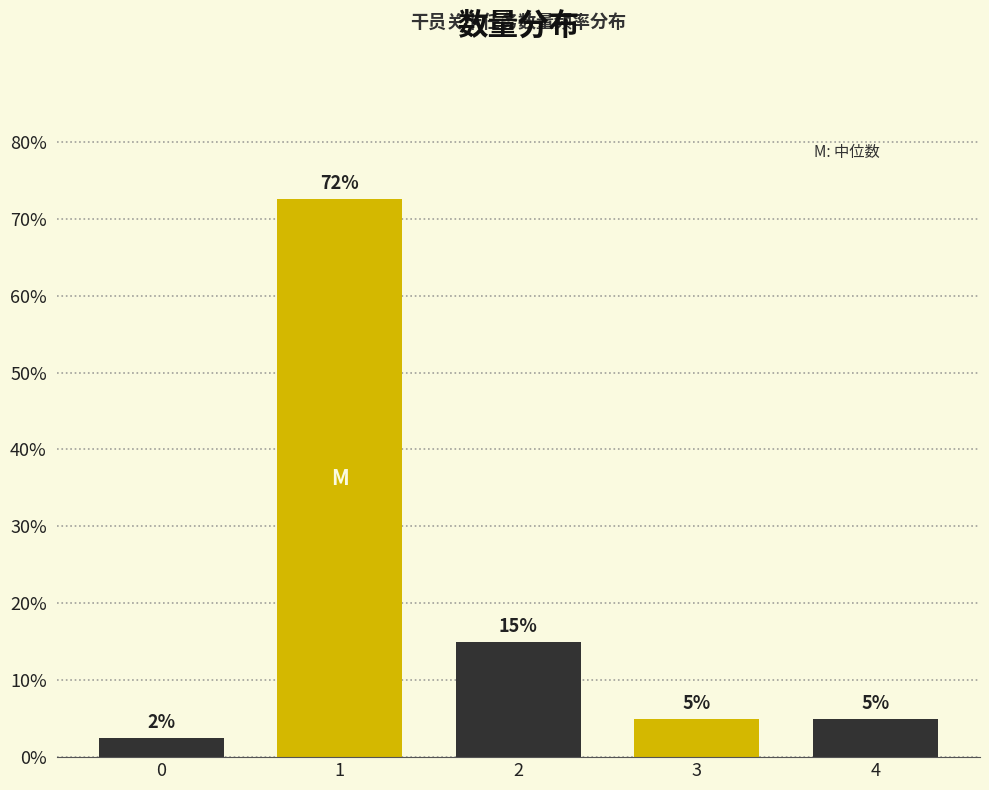

Does the chart contain any negative values?

No